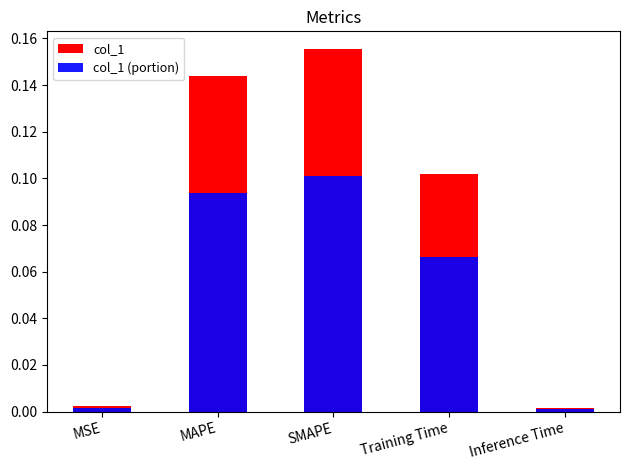

What position from the left is Inference Time?

5